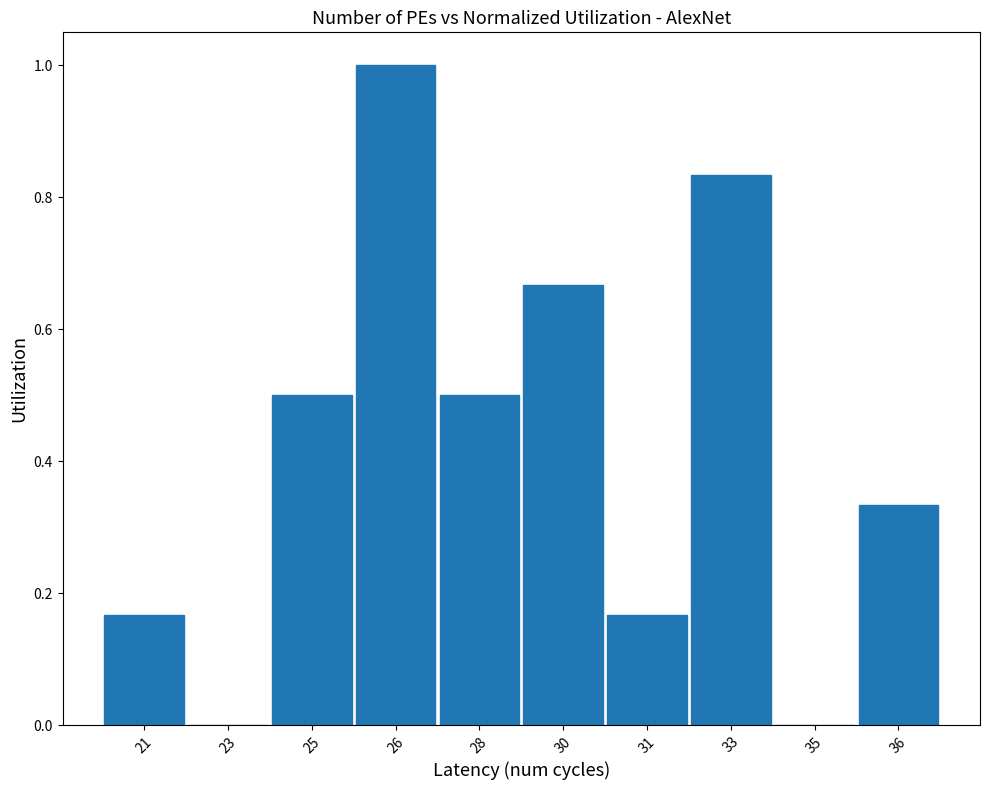

What is the sum of all values?

4.2